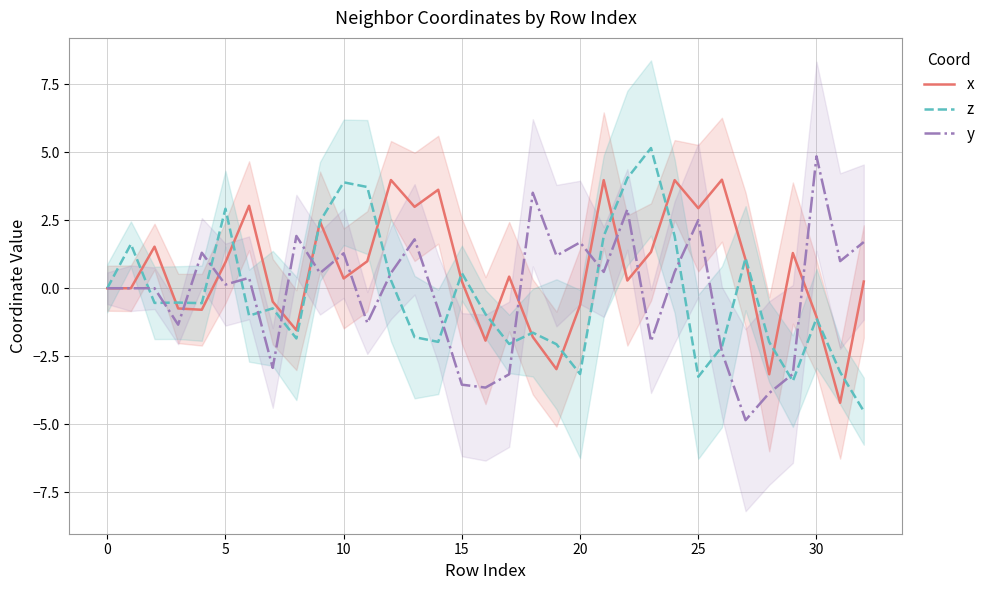

What is the label of the 18th point from the right?

15